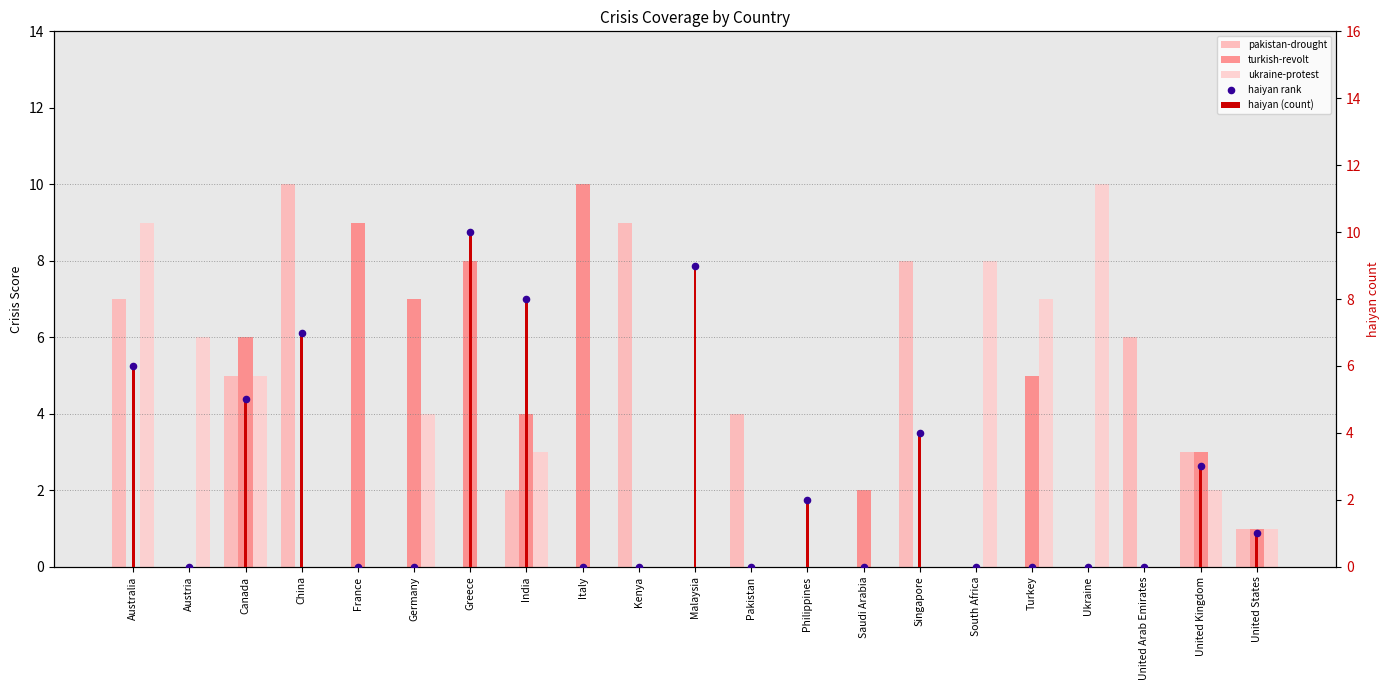

What are all the series names shown in the legend?

pakistan-drought, turkish-revolt, ukraine-protest, haiyan (count), haiyan rank